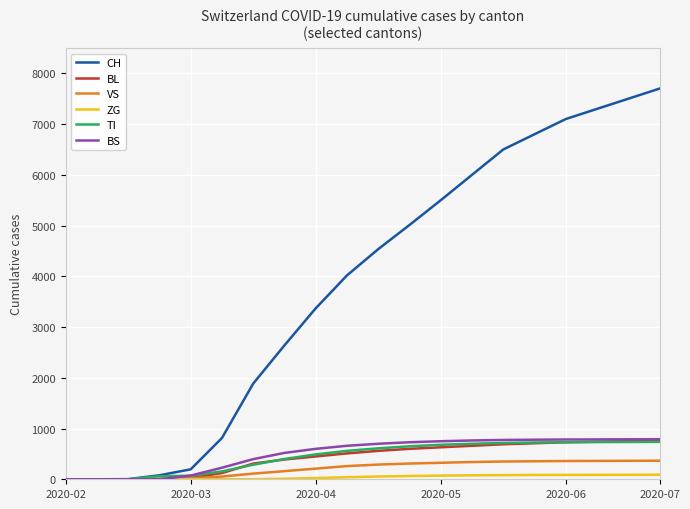

How many series are shown in this chart?

6